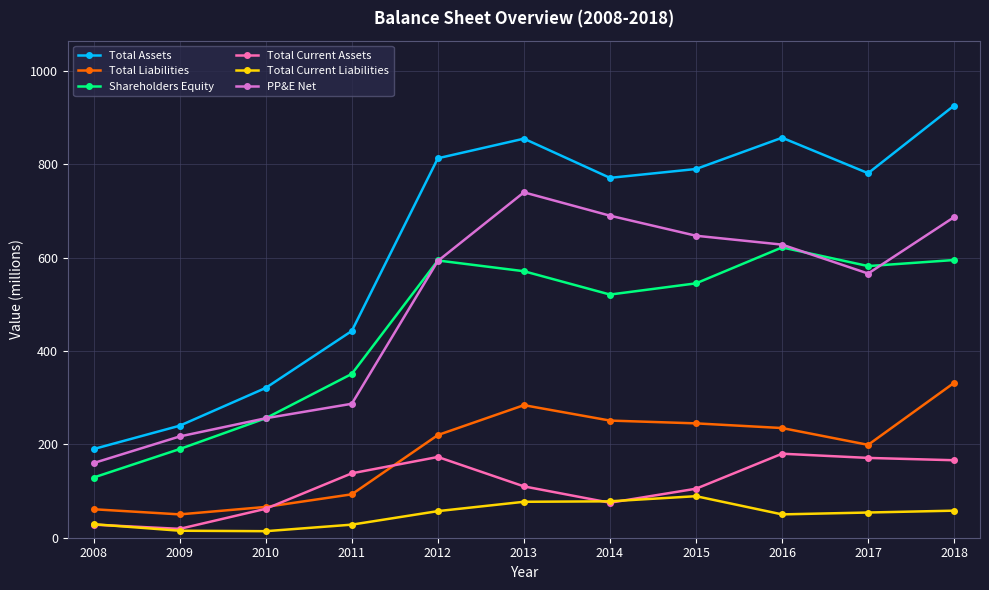

What are all the series names shown in the legend?

Total Assets, Total Liabilities, Shareholders Equity, Total Current Assets, Total Current Liabilities, PP&E Net